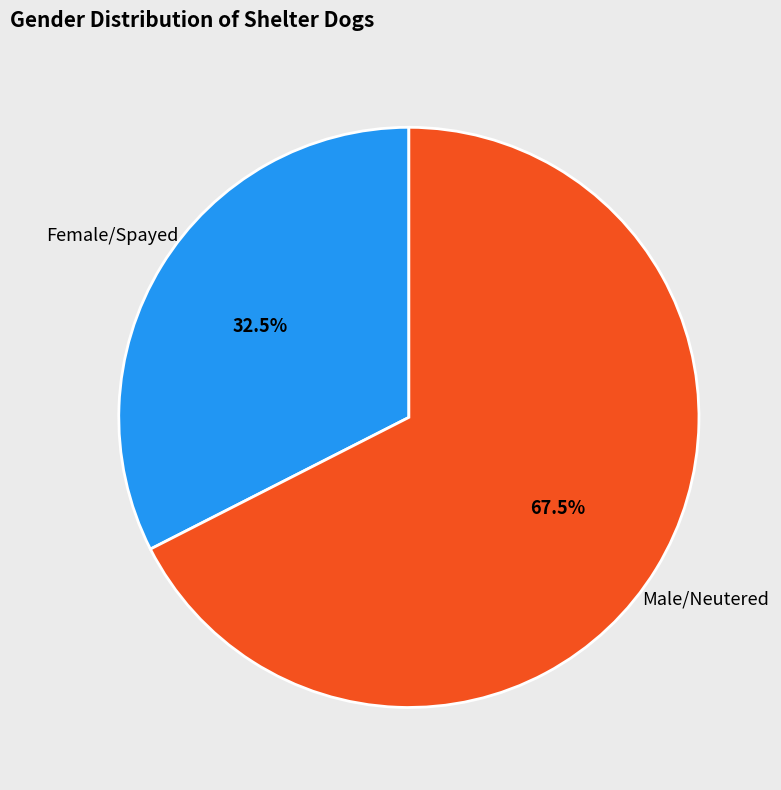

Is the sum of Male/Neutered and Female/Spayed greater than half?

Yes